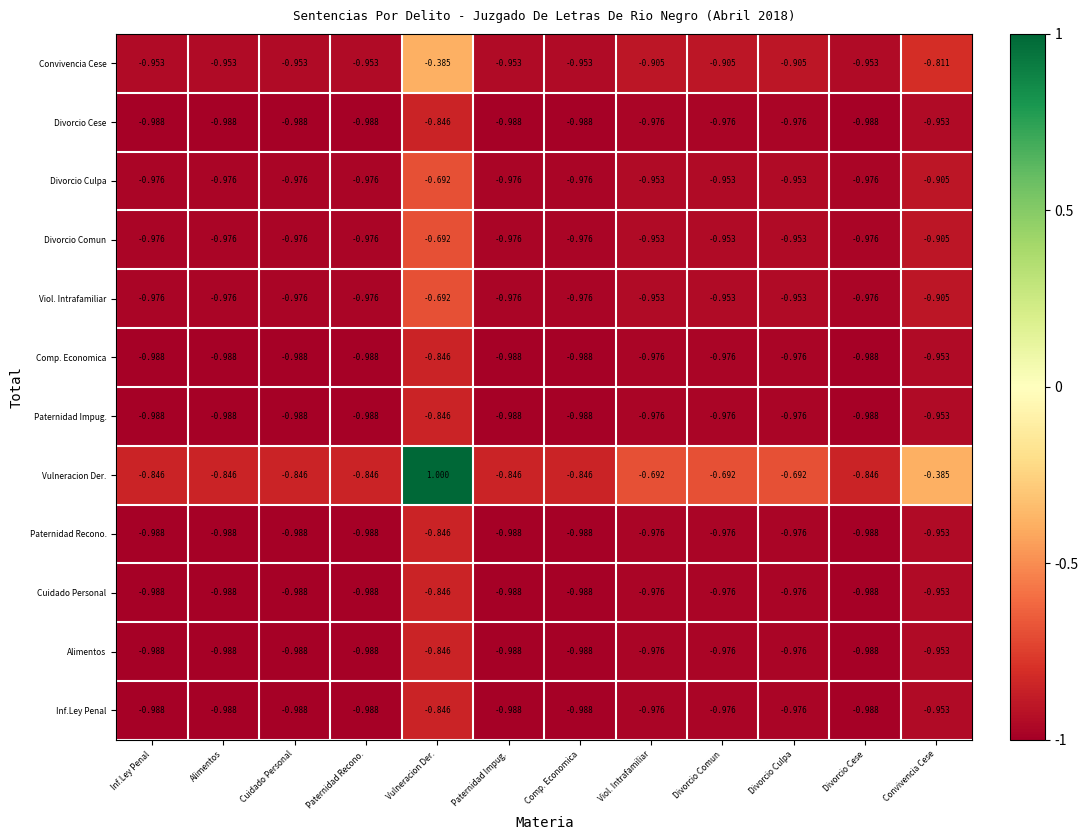

At which category is the sum across all series the highest?

Vulneracion Der.